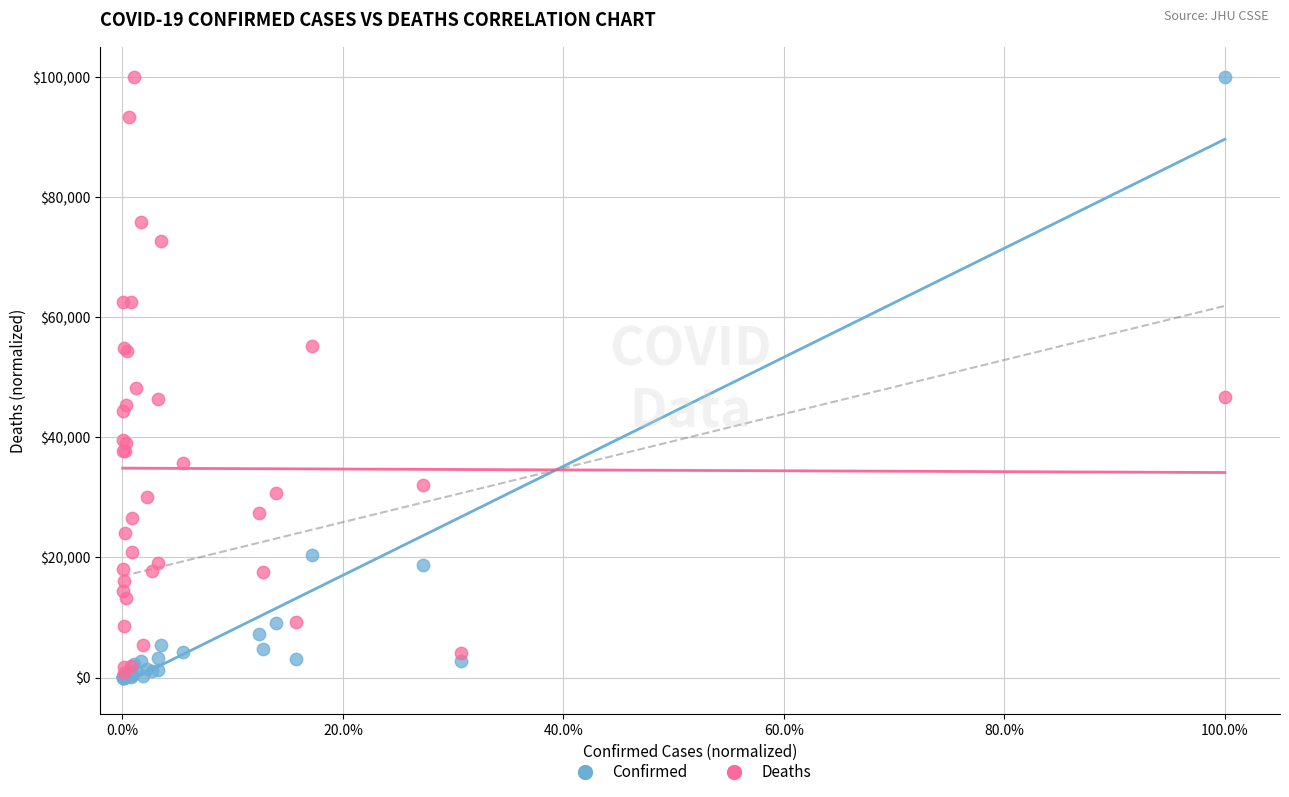

Across all series, what Y value is closest to 50001?

48253.5